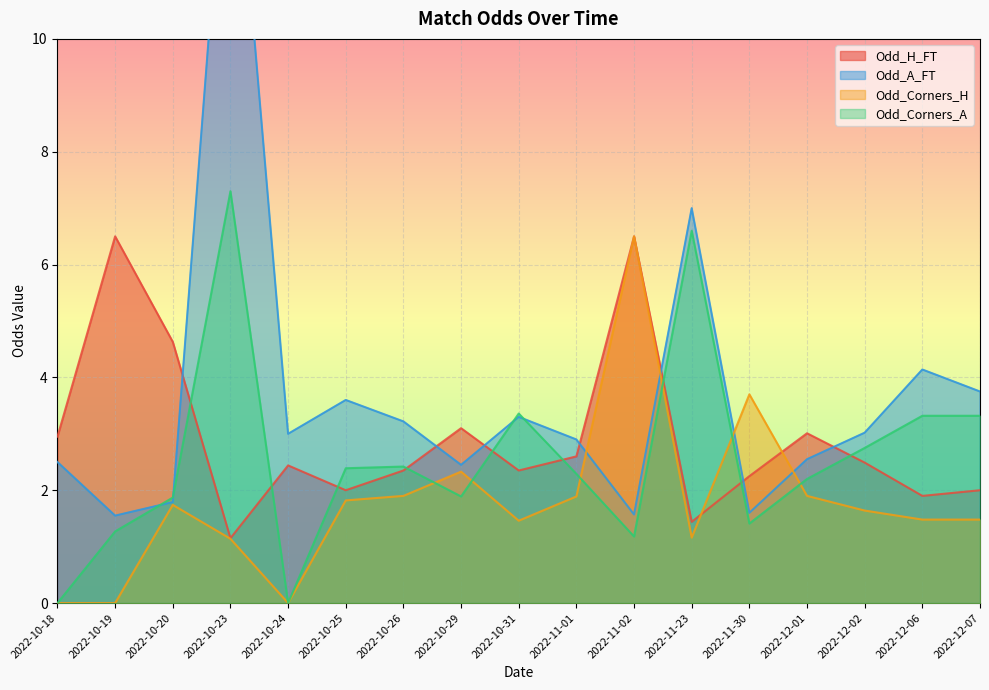

Which has a higher value, 2022-12-07 or 2022-11-30?

2022-11-30